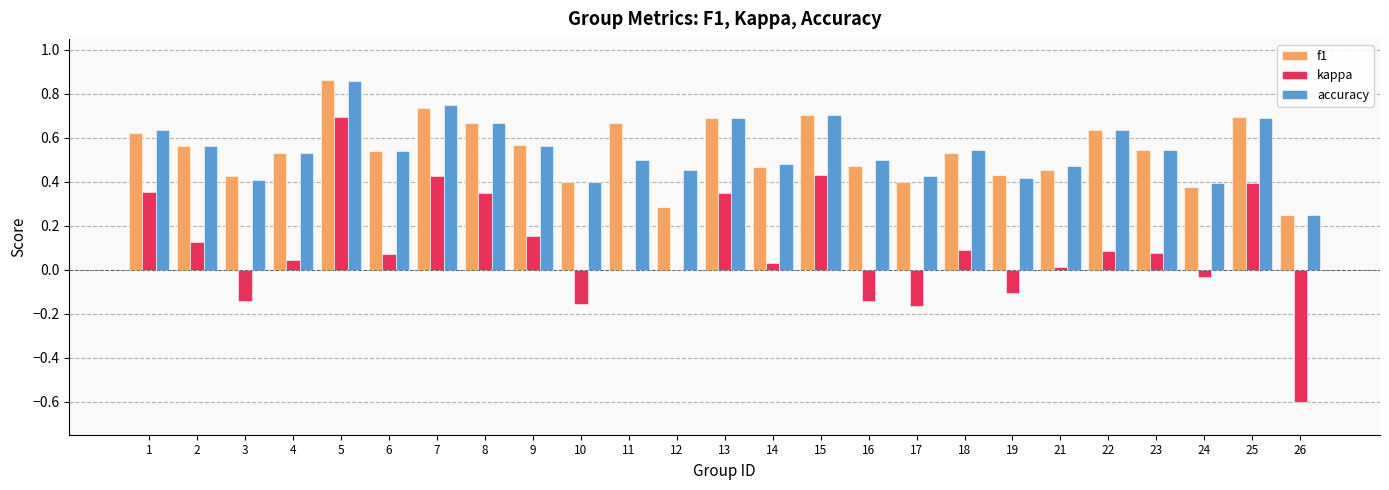

The value of f1 at 7 is 1.2. True or false?

False